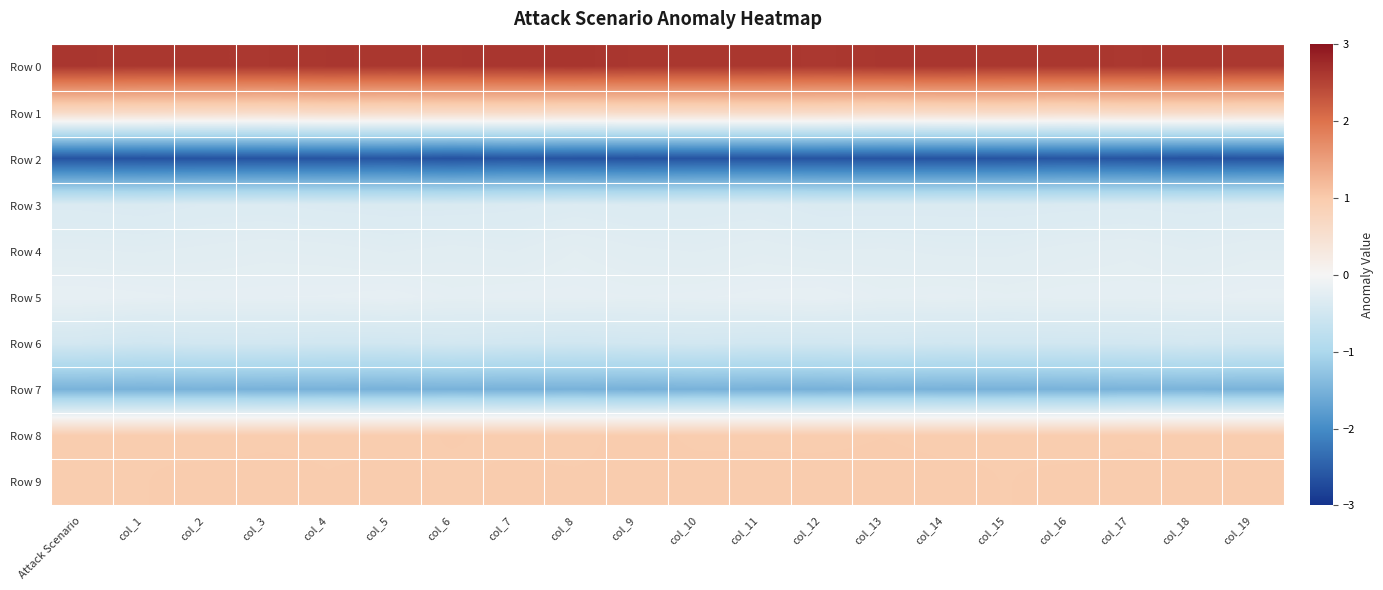

Reading left to right, extract all data points from this chart.

Row 0: Attack Scenario=2.6	col_1=2.6	col_2=2.6	col_3=2.6	col_4=2.6	col_5=2.6	col_6=2.6	col_7=2.6	col_8=2.6	col_9=2.6	col_10=2.6	col_11=2.6	col_12=2.6	col_13=2.6	col_14=2.6	col_15=2.6	col_16=2.6	col_17=2.6	col_18=2.6	col_19=2.6
Row 1: Attack Scenario=0.6	col_1=0.6	col_2=0.6	col_3=0.6	col_4=0.6	col_5=0.6	col_6=0.6	col_7=0.6	col_8=0.6	col_9=0.6	col_10=0.6	col_11=0.6	col_12=0.6	col_13=0.6	col_14=0.6	col_15=0.6	col_16=0.6	col_17=0.6	col_18=0.6	col_19=0.6
Row 2: Attack Scenario=-2.6	col_1=-2.6	col_2=-2.6	col_3=-2.6	col_4=-2.6	col_5=-2.6	col_6=-2.6	col_7=-2.6	col_8=-2.6	col_9=-2.6	col_10=-2.6	col_11=-2.6	col_12=-2.6	col_13=-2.6	col_14=-2.6	col_15=-2.6	col_16=-2.6	col_17=-2.6	col_18=-2.6	col_19=-2.6
Row 3: Attack Scenario=-0.4	col_1=-0.4	col_2=-0.4	col_3=-0.3	col_4=-0.4	col_5=-0.4	col_6=-0.4	col_7=-0.4	col_8=-0.3	col_9=-0.4	col_10=-0.3	col_11=-0.3	col_12=-0.4	col_13=-0.4	col_14=-0.4	col_15=-0.4	col_16=-0.4	col_17=-0.4	col_18=-0.4	col_19=-0.4
Row 4: Attack Scenario=-0.3	col_1=-0.3	col_2=-0.3	col_3=-0.3	col_4=-0.3	col_5=-0.3	col_6=-0.3	col_7=-0.3	col_8=-0.2	col_9=-0.3	col_10=-0.3	col_11=-0.3	col_12=-0.3	col_13=-0.3	col_14=-0.3	col_15=-0.3	col_16=-0.3	col_17=-0.3	col_18=-0.3	col_19=-0.3
Row 5: Attack Scenario=-0.2	col_1=-0.2	col_2=-0.2	col_3=-0.2	col_4=-0.2	col_5=-0.2	col_6=-0.2	col_7=-0.2	col_8=-0.2	col_9=-0.2	col_10=-0.2	col_11=-0.2	col_12=-0.2	col_13=-0.2	col_14=-0.2	col_15=-0.2	col_16=-0.2	col_17=-0.2	col_18=-0.2	col_19=-0.2
Row 6: Attack Scenario=-0.5	col_1=-0.5	col_2=-0.5	col_3=-0.5	col_4=-0.5	col_5=-0.5	col_6=-0.5	col_7=-0.5	col_8=-0.5	col_9=-0.5	col_10=-0.5	col_11=-0.5	col_12=-0.5	col_13=-0.5	col_14=-0.5	col_15=-0.5	col_16=-0.5	col_17=-0.5	col_18=-0.5	col_19=-0.5
Row 7: Attack Scenario=-1.5	col_1=-1.5	col_2=-1.5	col_3=-1.5	col_4=-1.5	col_5=-1.5	col_6=-1.5	col_7=-1.5	col_8=-1.5	col_9=-1.5	col_10=-1.5	col_11=-1.5	col_12=-1.5	col_13=-1.5	col_14=-1.5	col_15=-1.5	col_16=-1.5	col_17=-1.5	col_18=-1.5	col_19=-1.5
Row 8: Attack Scenario=1.0	col_1=1.0	col_2=1.0	col_3=1.0	col_4=1.0	col_5=1.0	col_6=1.0	col_7=1.0	col_8=1.0	col_9=1.0	col_10=1.0	col_11=1.0	col_12=1.0	col_13=1.0	col_14=1.0	col_15=1.0	col_16=1.0	col_17=1.0	col_18=1.0	col_19=1.0
Row 9: Attack Scenario=1.0	col_1=1.0	col_2=1.0	col_3=1.0	col_4=1.0	col_5=1.0	col_6=1.0	col_7=1.0	col_8=1.0	col_9=1.0	col_10=1.0	col_11=1.0	col_12=1.0	col_13=1.0	col_14=1.0	col_15=1.0	col_16=1.0	col_17=1.0	col_18=1.0	col_19=1.0